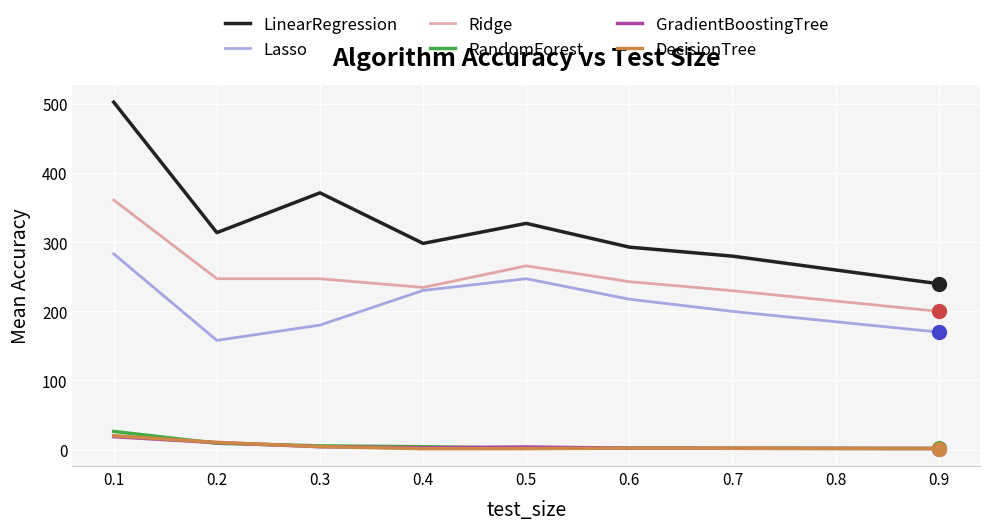

Which series has the largest total across all categories?

LinearRegression